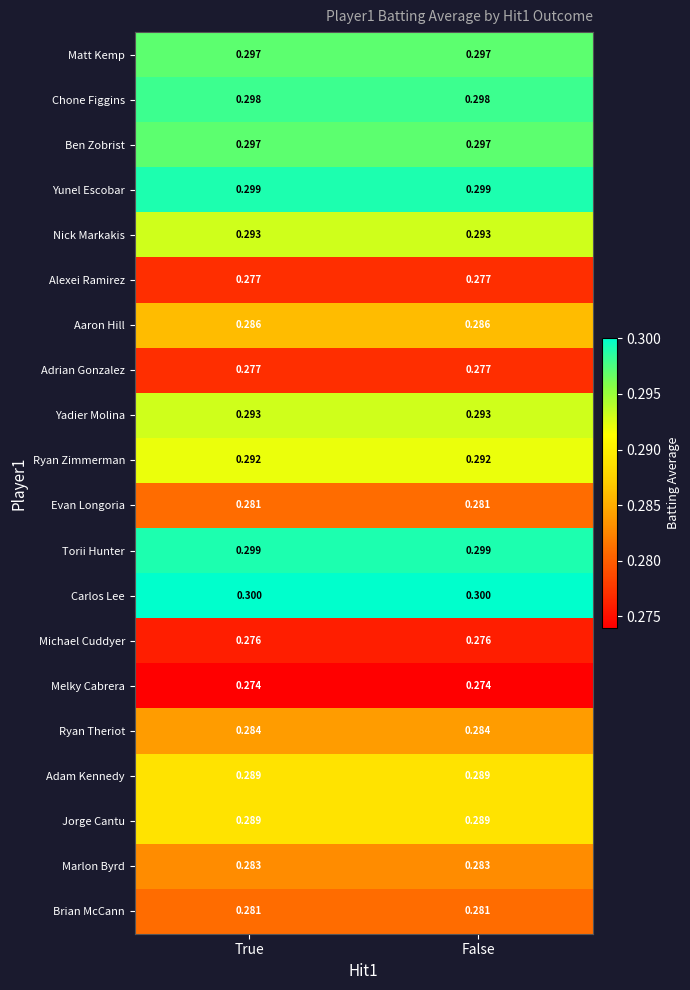

Is the value of Torii Hunter at True greater than the value of Adam Kennedy at False?

Yes